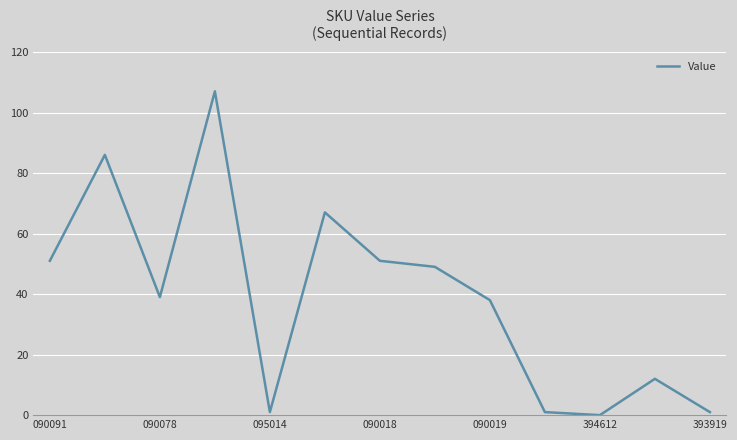

Reading left to right, transcribe all the data shown in this chart.

51	86	39	107	1	67	51	49	38	1	0	12	1